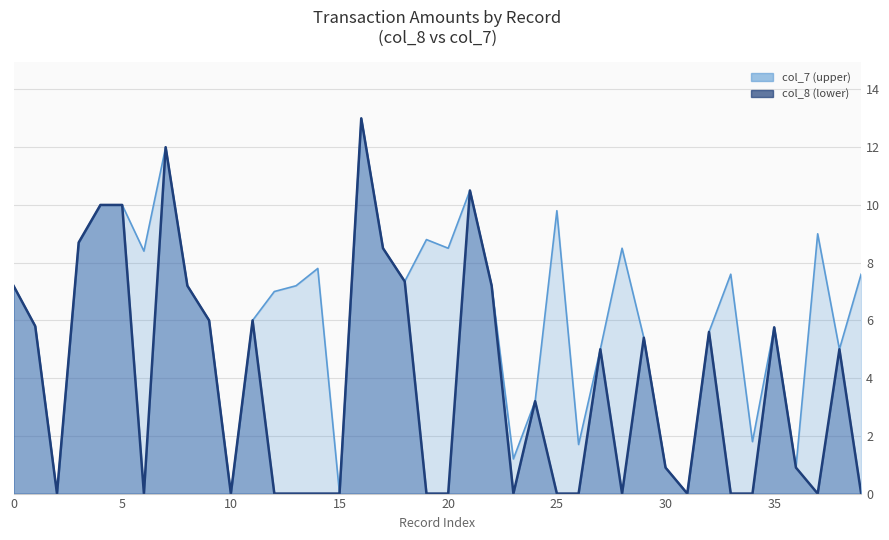

How many positive values does the col_8 (x1000) series have?

22